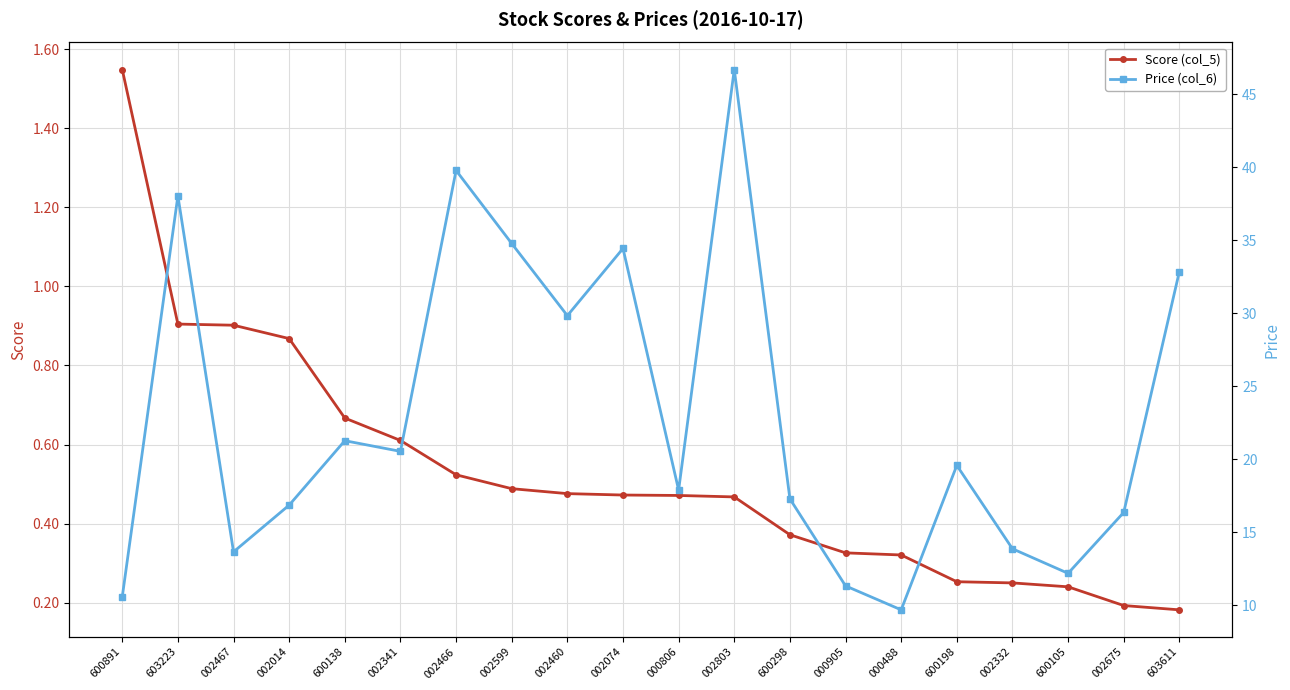

What is the total value across all series at 002460?

30.3